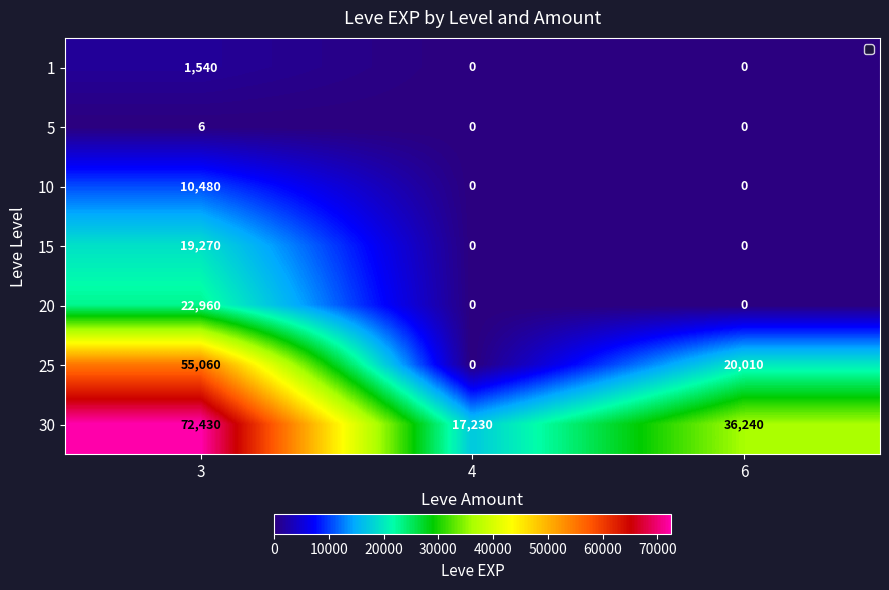

What is the greatest value displayed?

72430